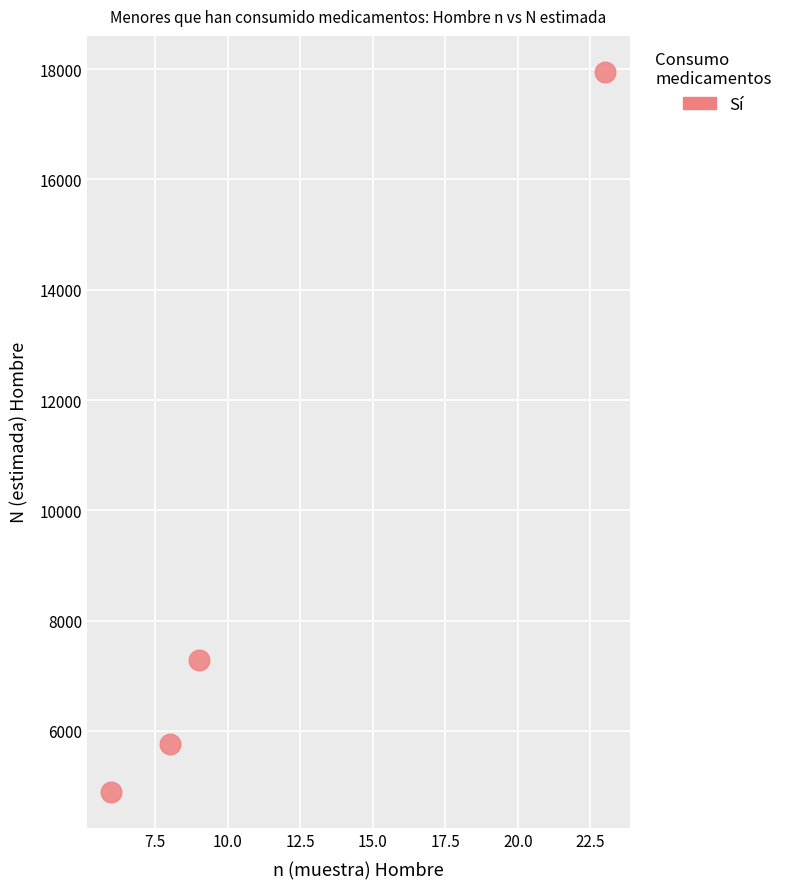

What Y value in the scatter plot is closest to 11424?

7289